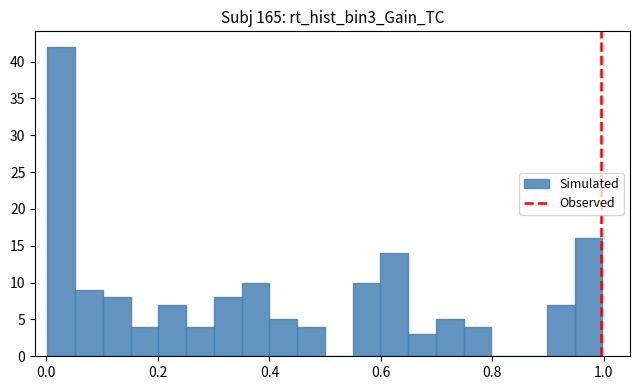

Read against the x-axis, roughly where is the centre of the tallest bar?

0.02